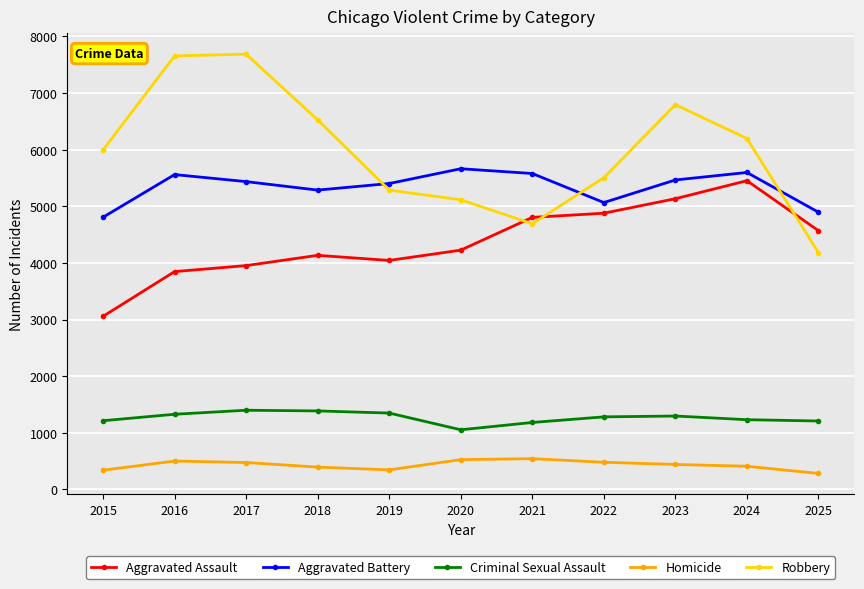

How many data points in Criminal Sexual Assault are less than 1282?

5